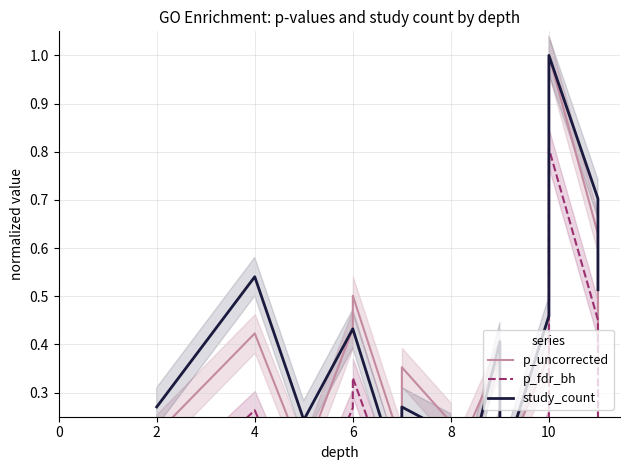

Reading right to left, list all the values displayed in this chart.

p_uncorrected: 0.4	0.6	1.0	0.4	0.1	0.4	0.1	0.2	0.4	0.2	0.5	0.4	0.2	0.4	0.2
p_fdr_bh: 0.2	0.5	0.8	0.2	0.0	0.2	0.0	0.1	0.2	0.0	0.3	0.3	0.0	0.3	0.1
study_count: 0.5	0.7	1.0	0.5	0.1	0.4	0.0	0.2	0.3	0.1	0.4	0.4	0.2	0.5	0.3